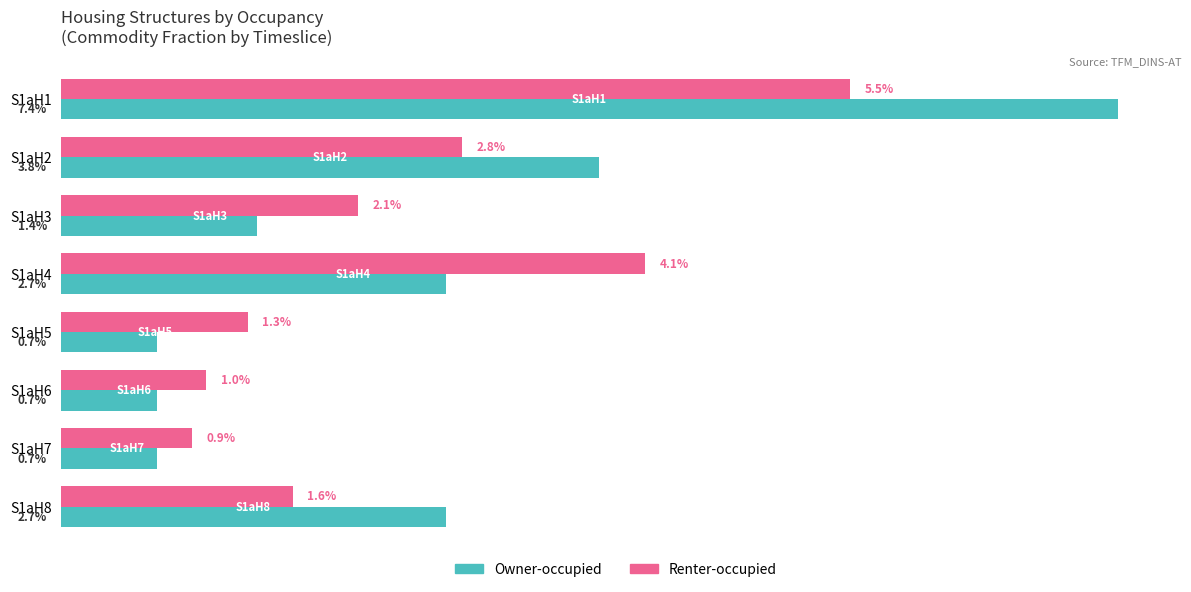

List the series in order of their overall mean, lowest first.

Renter-occupied, Owner-occupied